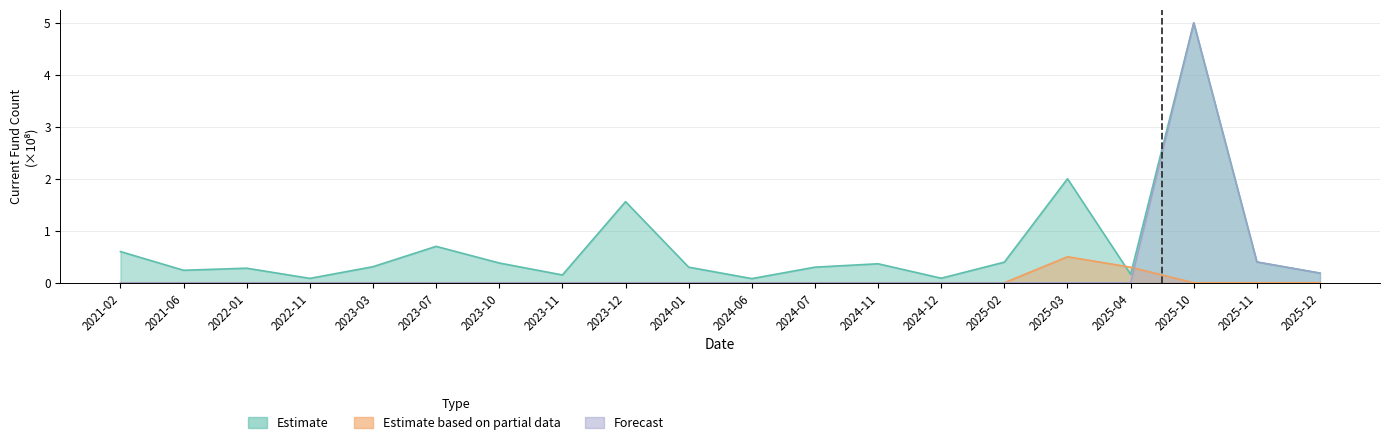

What is the total value across all series at 2021-06?

0.2